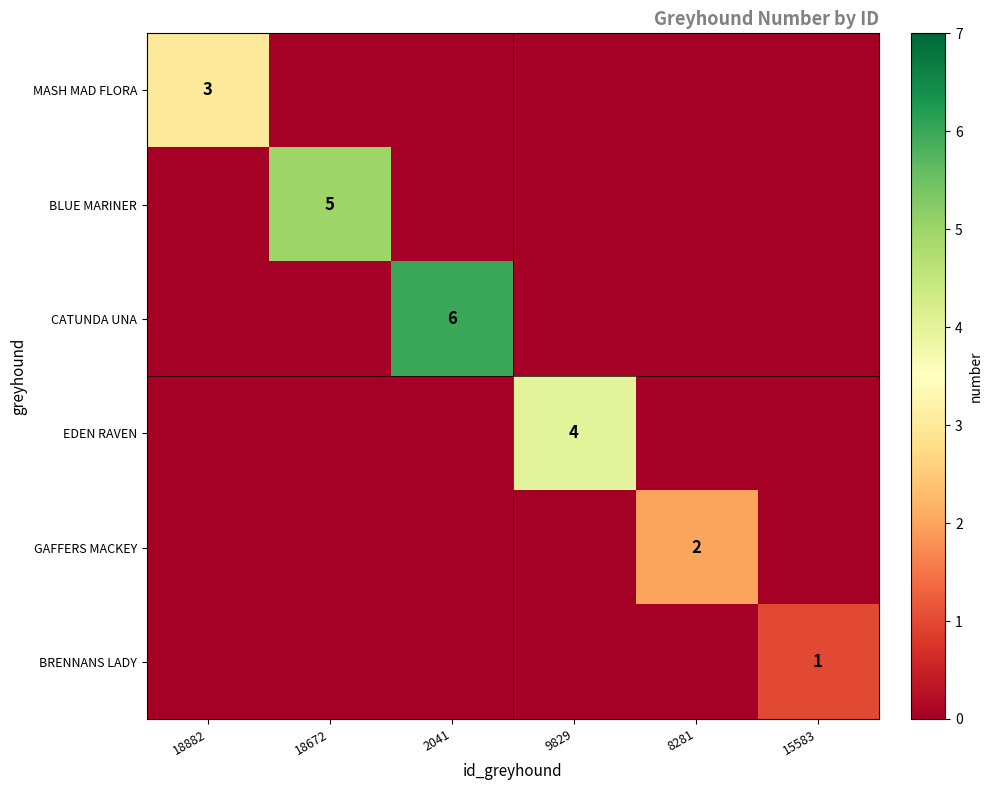

Is it true that MASH MAD FLORA equals 3 at 18882?

True